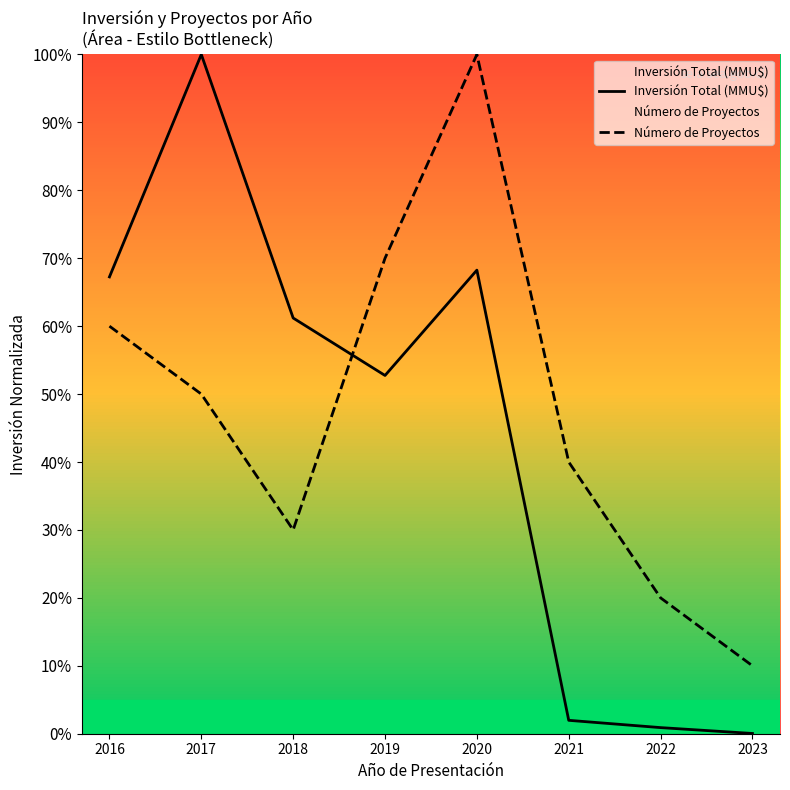

Count the number of data series in this chart.

2